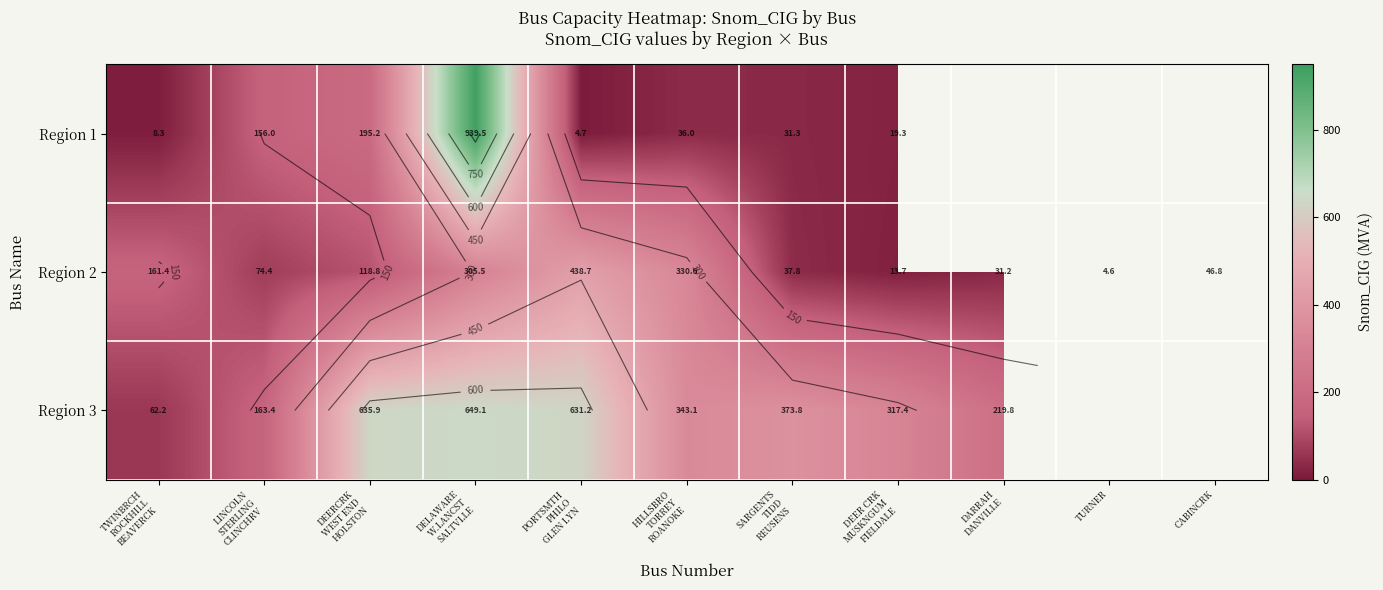

How many values in the Region 2 series are below 74?

5